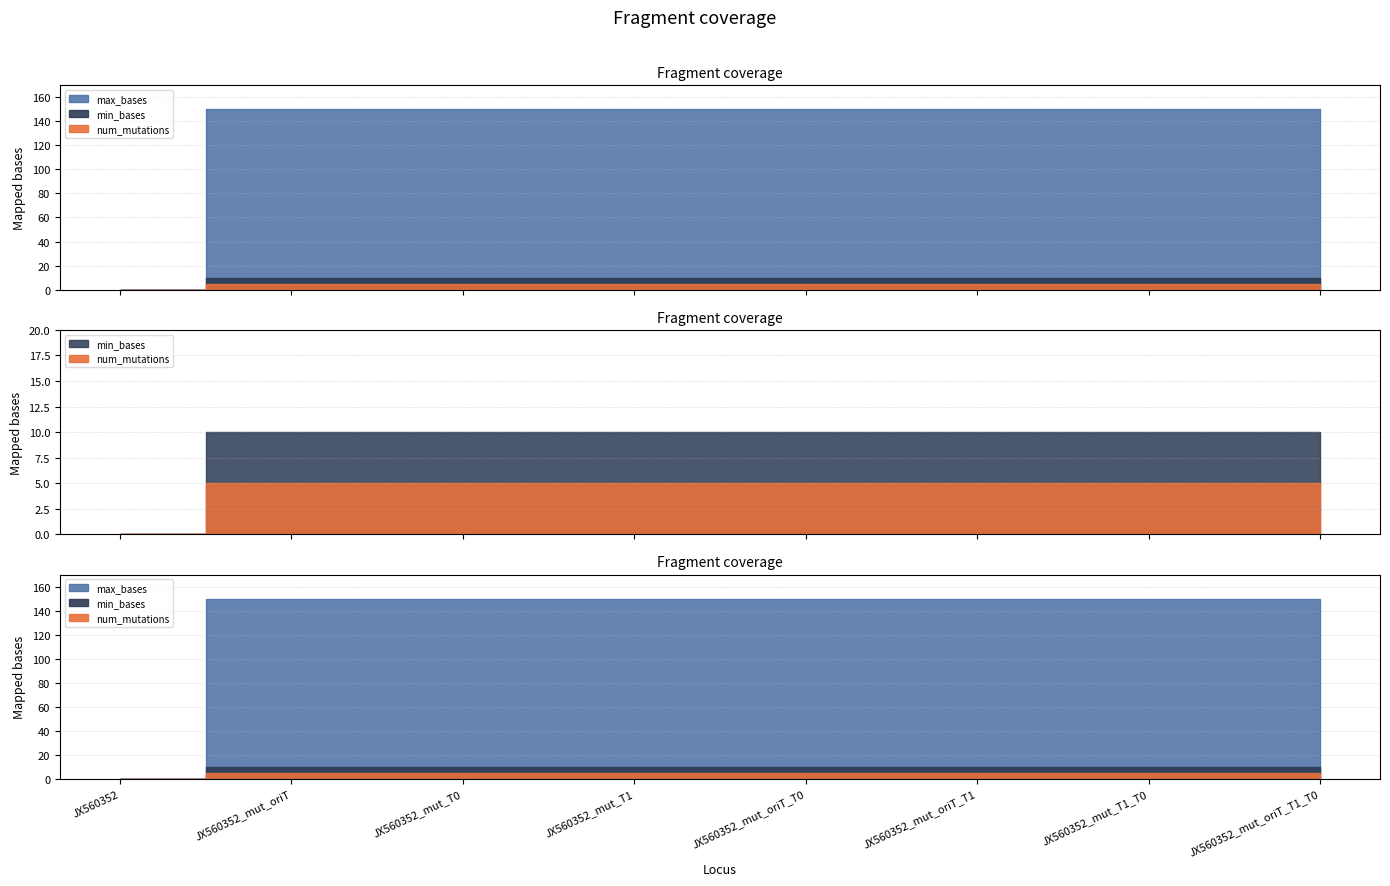

Count the min_bases values in the range 10 to 11.

7